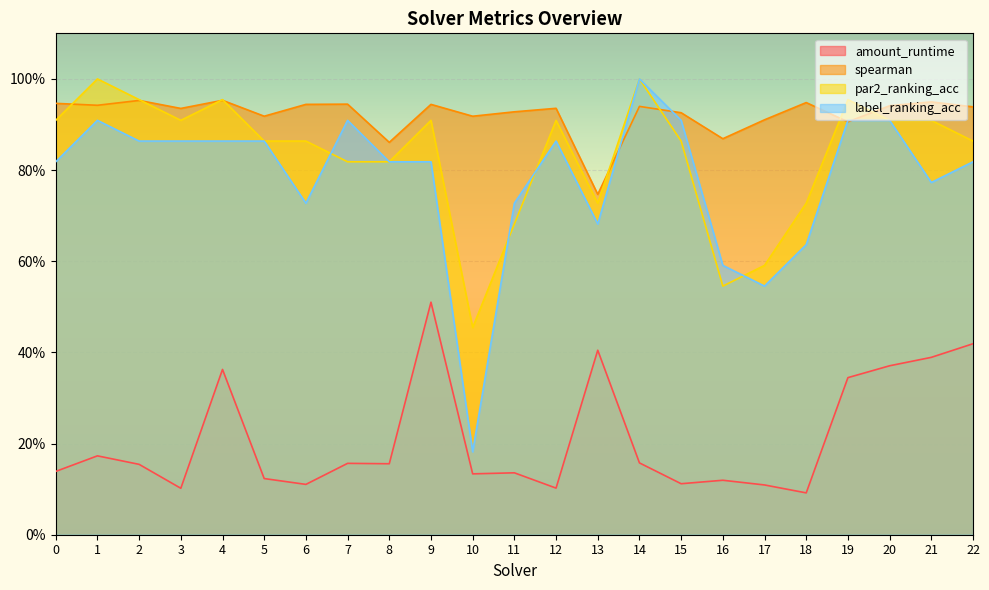

What is the average value of the par2_ranking_acc series?

0.8